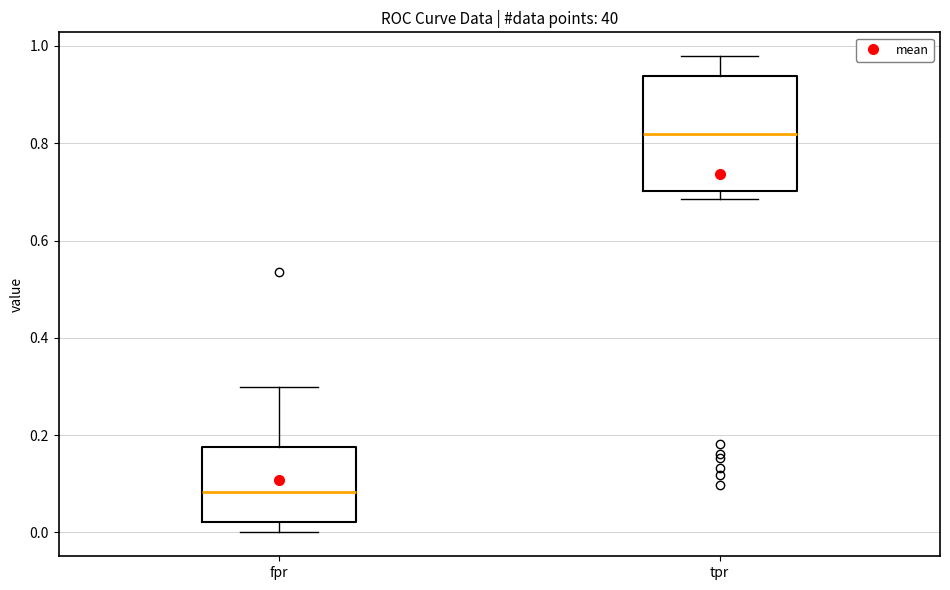

Which box has the lowest median line?

fpr